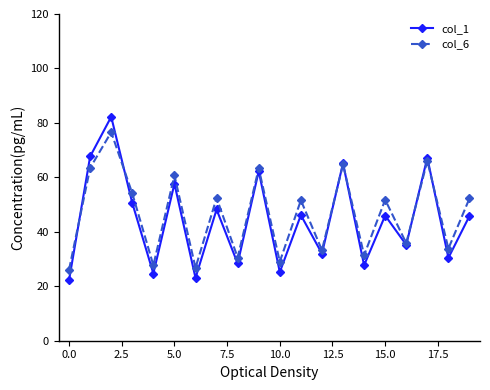

At how many categories does at least one series exceed 56?

6